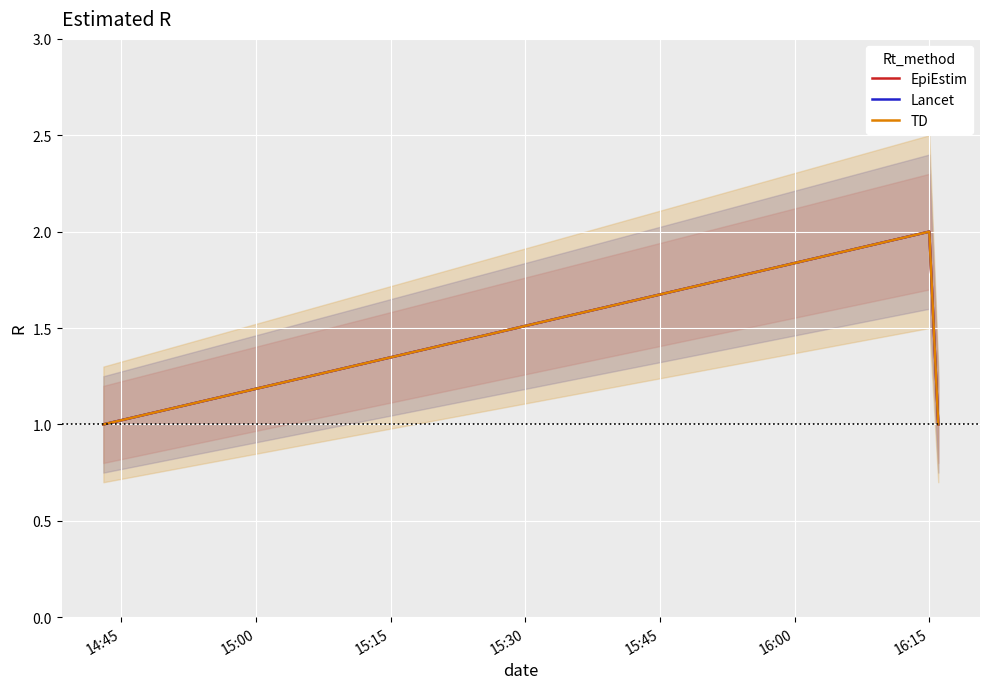

At 16:15, list the series in order from largest to smallest.

EpiEstim, Lancet, TD